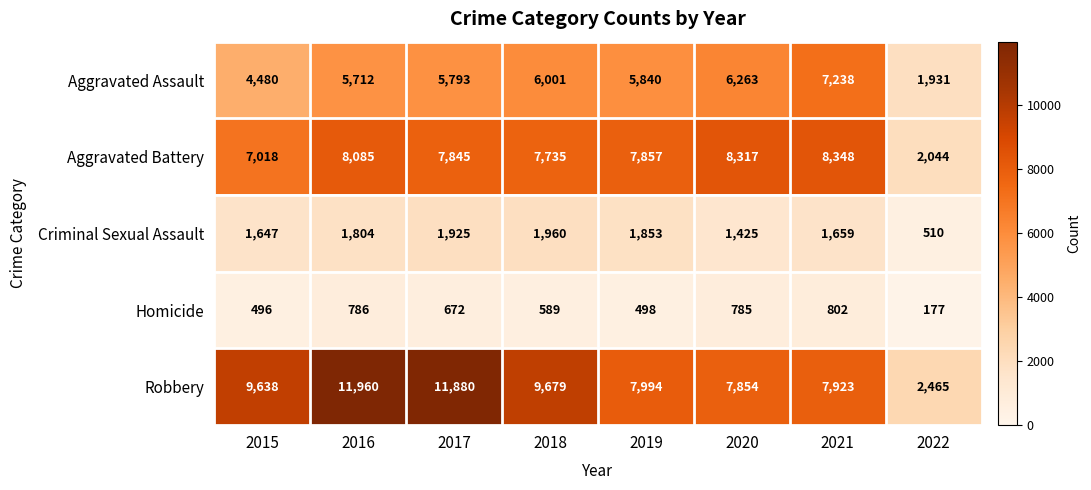

At which label does Aggravated Battery first exceed 7857?

2016